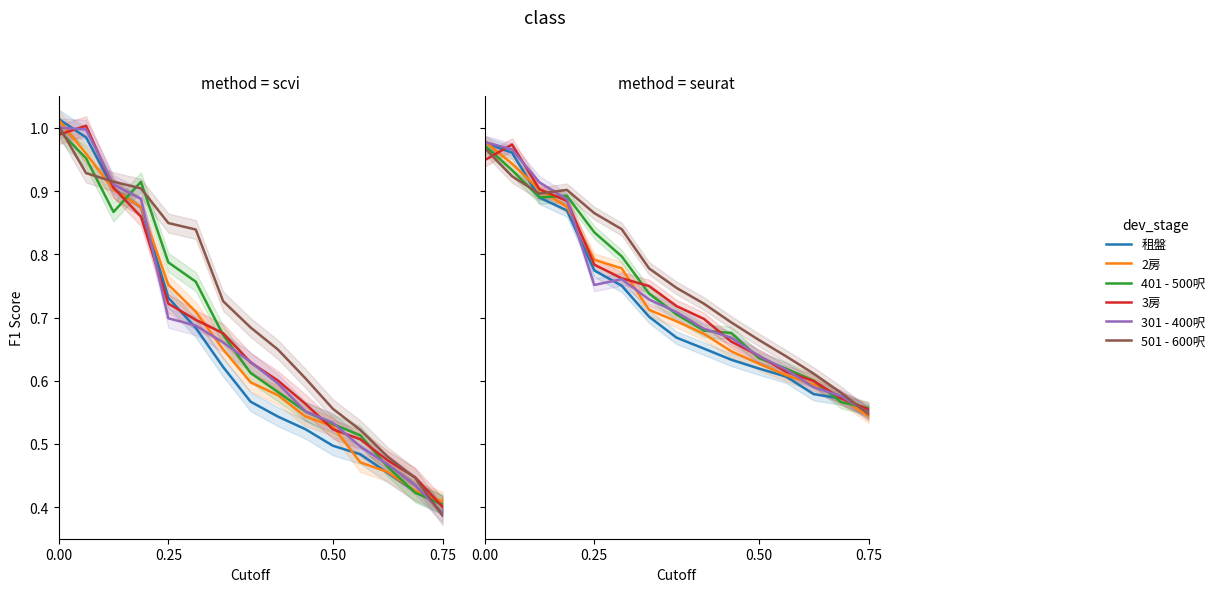

What is the difference between the maximum and minimum values in the 2房 series?

0.4